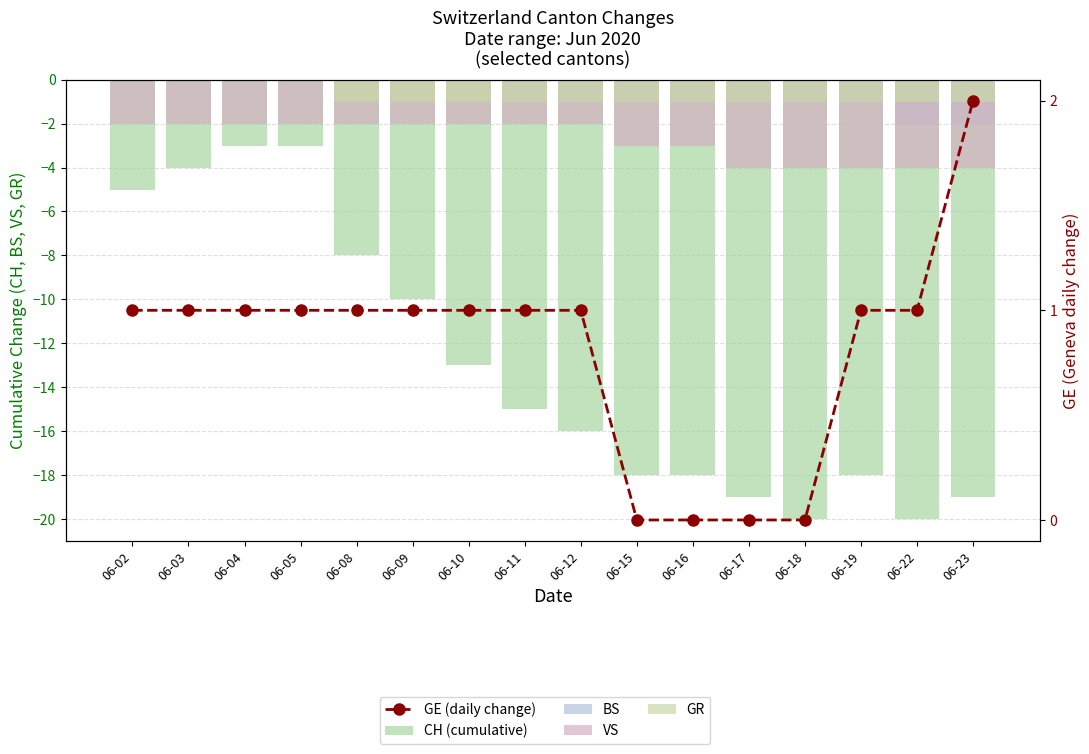

What is the difference between the maximum and minimum values in the GE (daily change) series?

2